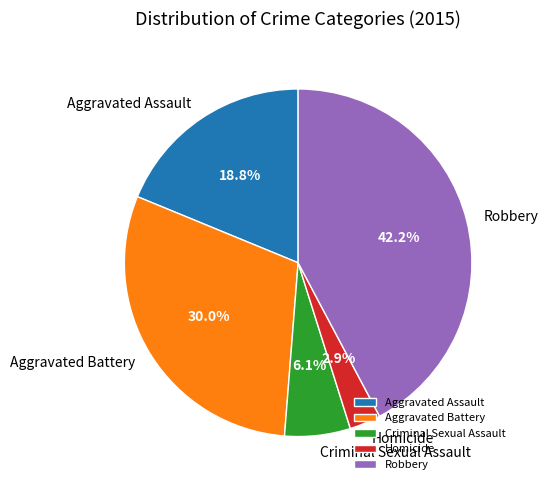

How much of the chart is everything except Aggravated Assault?

81.2%